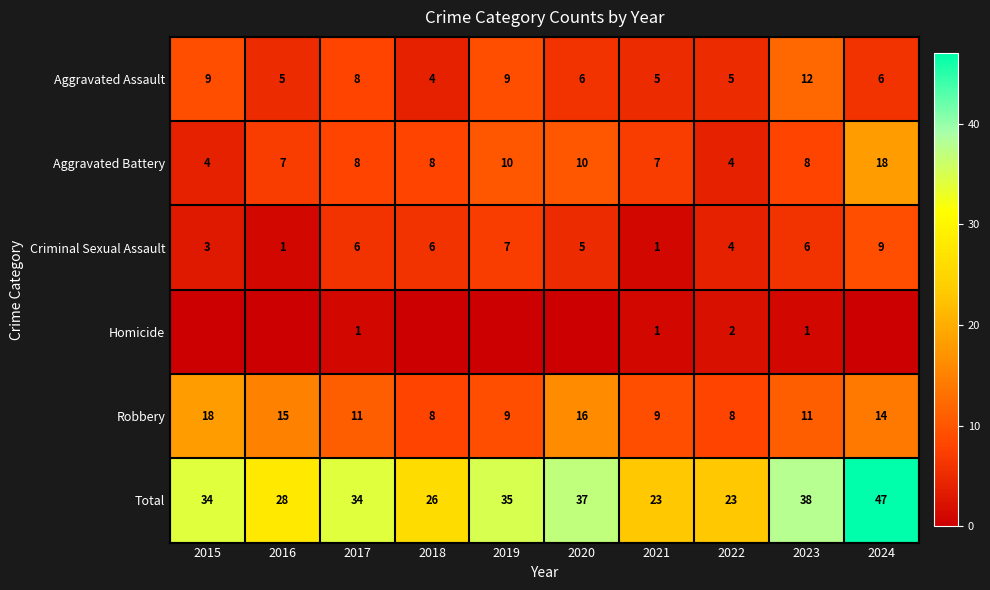

Where is Total nearest to the value 35?

2019